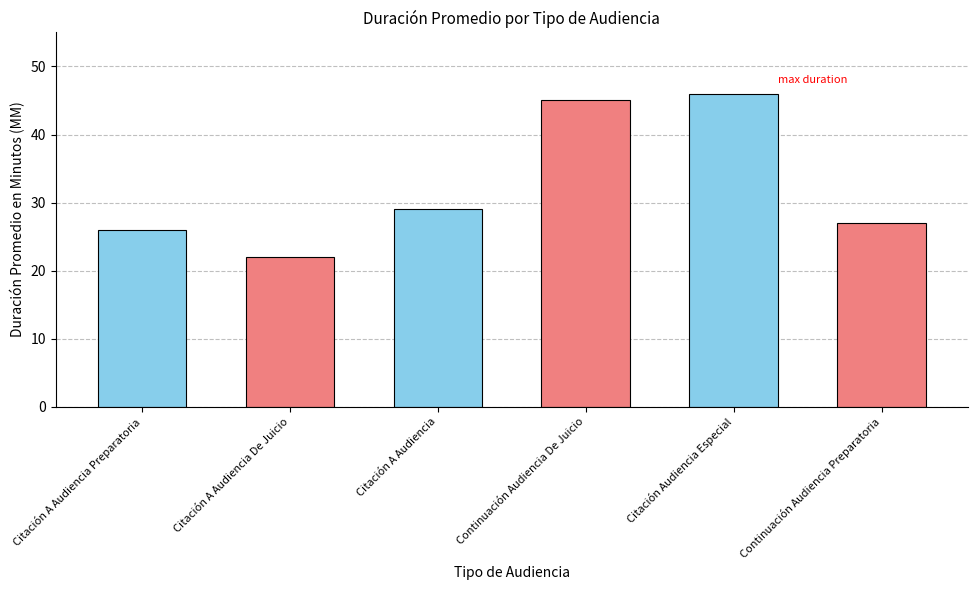

What is the difference between the values at Continuación Audiencia Preparatoria and Citación A Audiencia De Juicio?

5